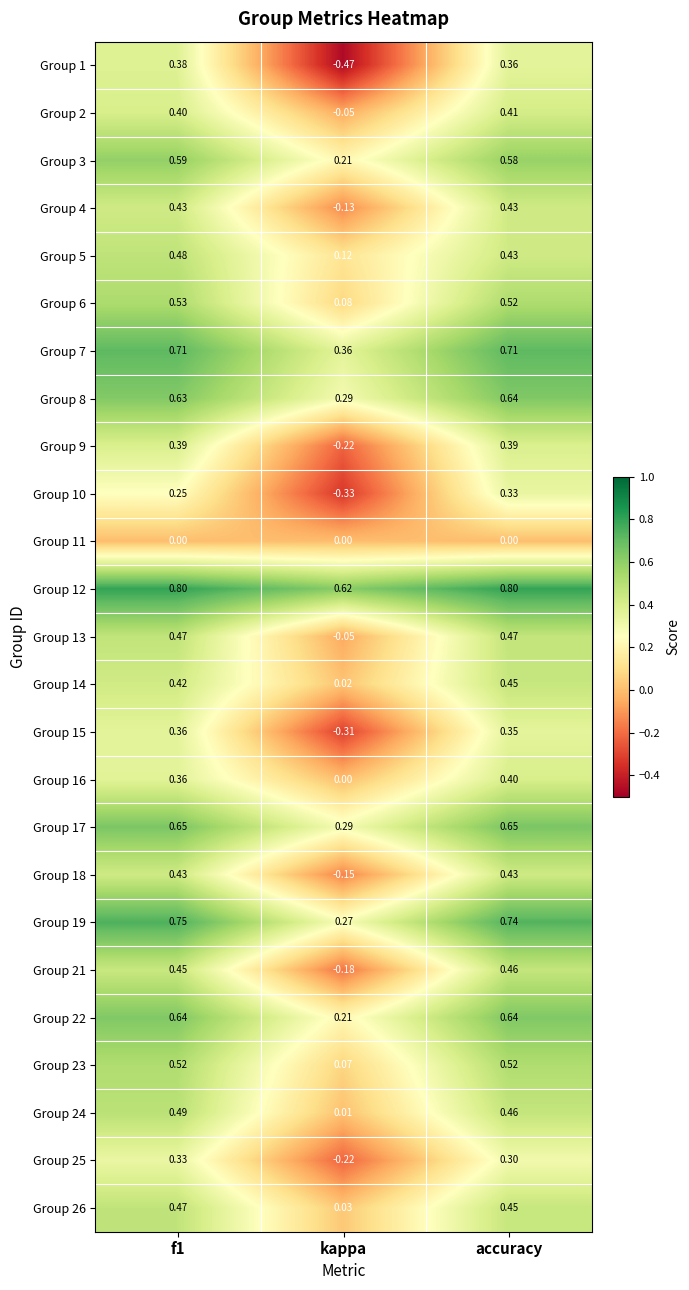

Which category has the lowest value in the Group 26 series?

kappa